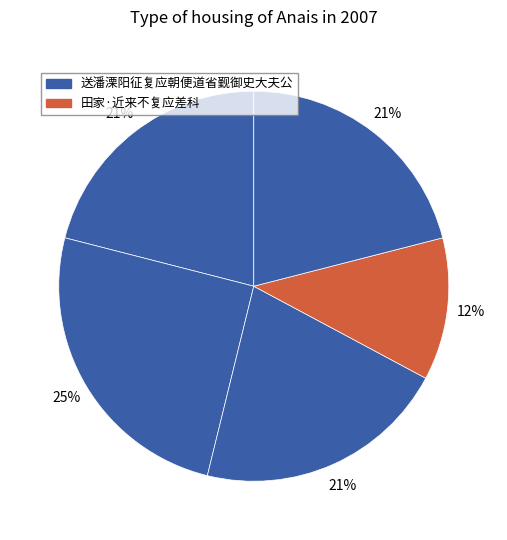

How many slices are in this pie chart?

5